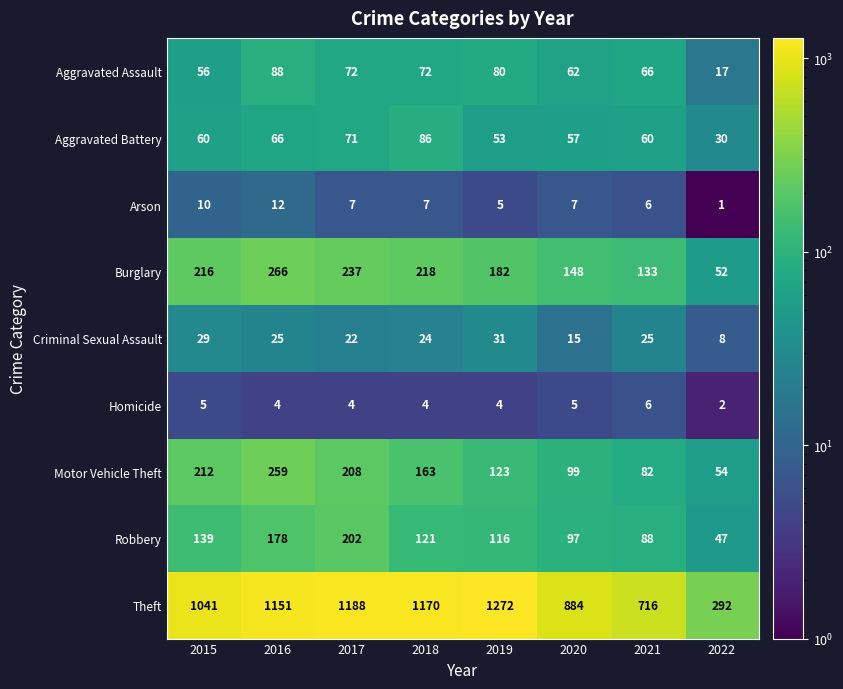

Which series has the widest spread of values?

Theft